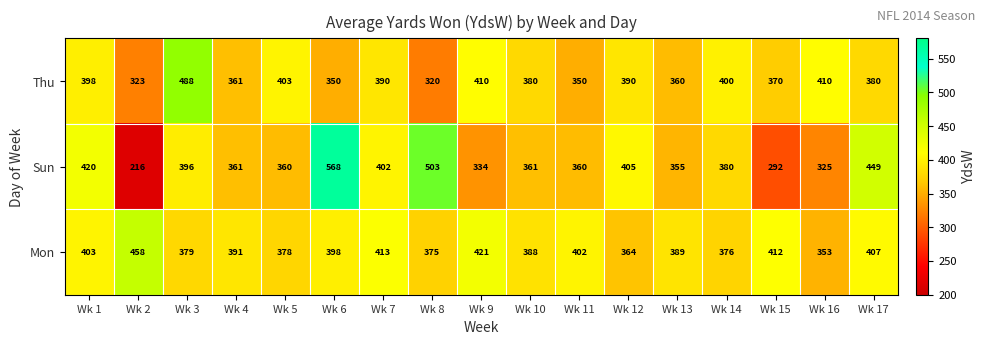

The value of Thu at Wk 8 is 212. True or false?

False